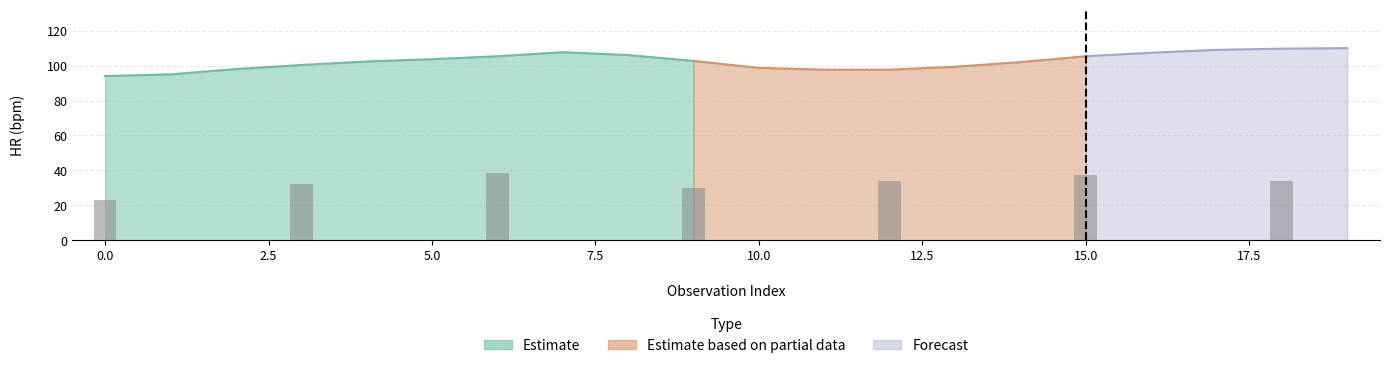

What is the difference between the maximum and second lowest values in the HR series?

15.0